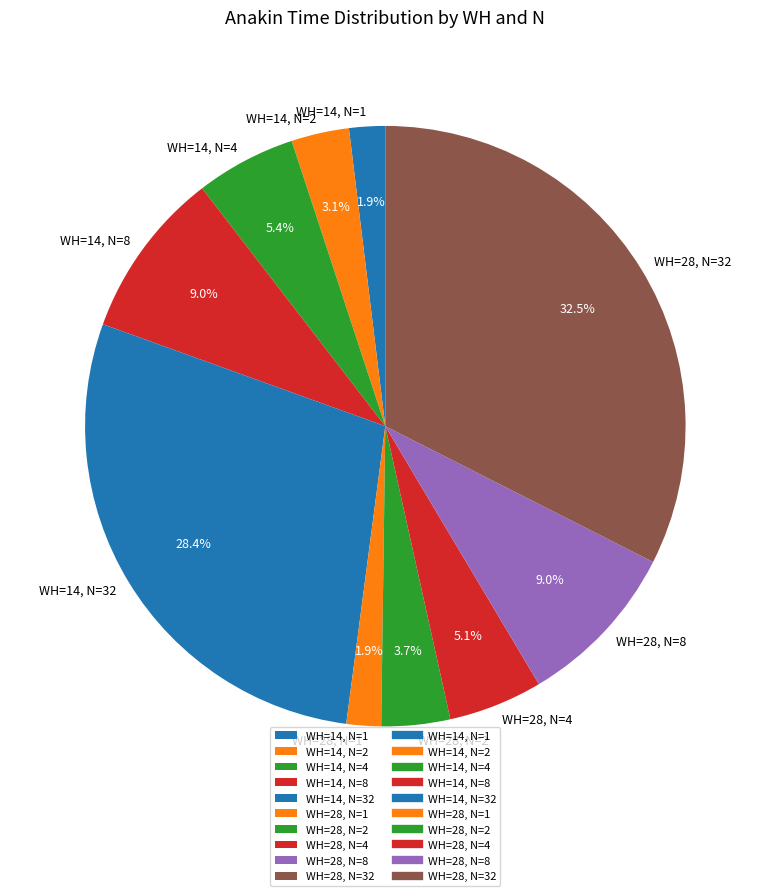

Does WH=28, N=4 account for over 50% of the chart?

No